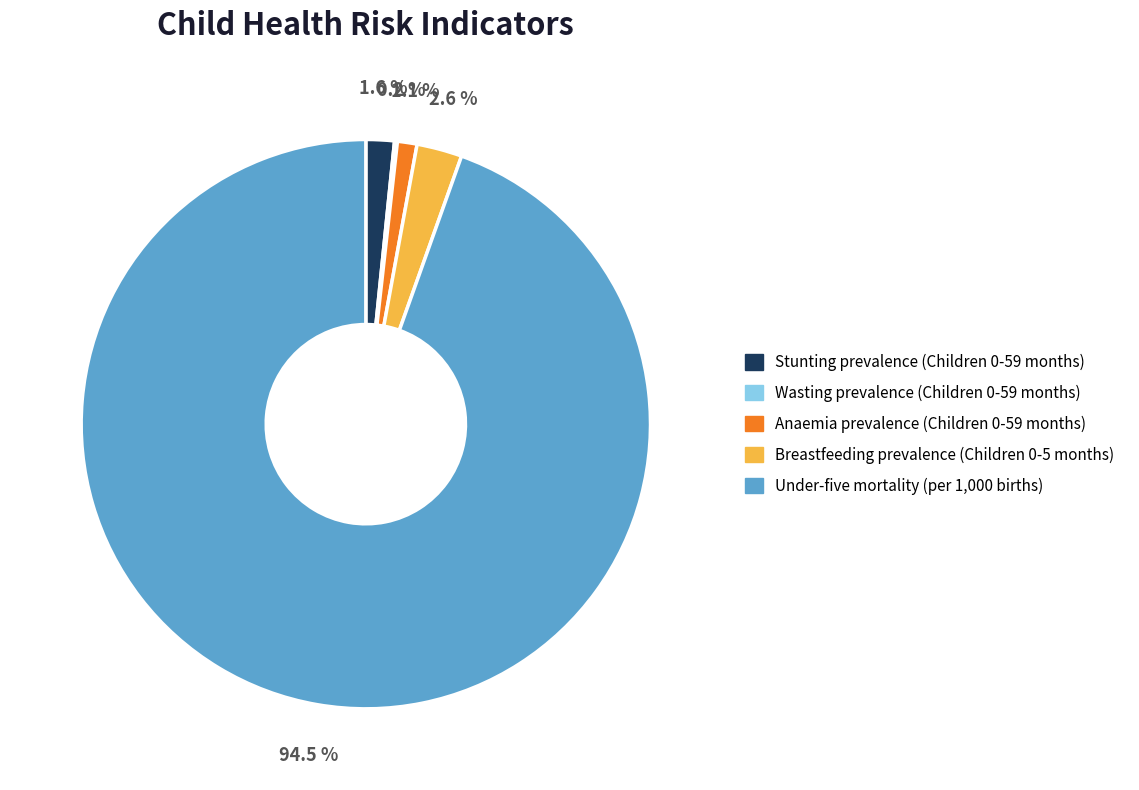

What is the largest slice in the pie chart?

Under-five mortality (per 1,000 births)